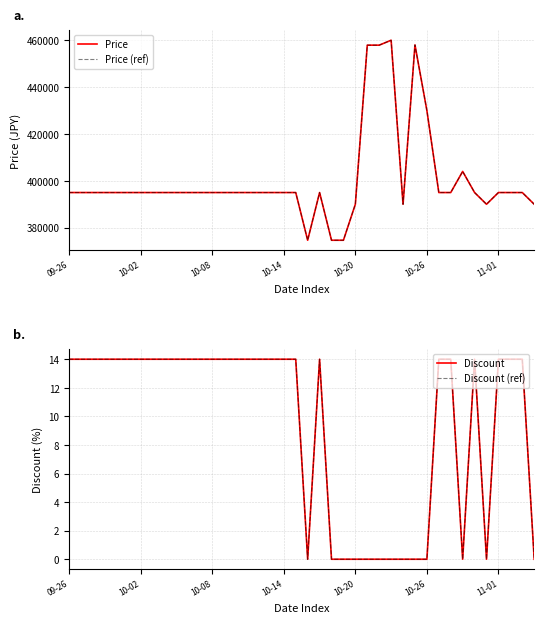

Reading left to right, what are all the values shown in this chart?

Price: 395000	395000	395000	395000	395000	395000	395000	395000	395000	395000	395000	395000	395000	395000	395000	395000	395000	395000	395000	395000	374640	395000	374640	374640	390000	457900	457900	460000	390000	458000	430000	395000	395000	404000	395000	390000	395000	395000	395000	390000
Price (ref): 395000	395000	395000	395000	395000	395000	395000	395000	395000	395000	395000	395000	395000	395000	395000	395000	395000	395000	395000	395000	374640	395000	374640	374640	390000	457900	457900	460000	390000	458000	430000	395000	395000	404000	395000	390000	395000	395000	395000	390000
Discount: 14	14	14	14	14	14	14	14	14	14	14	14	14	14	14	14	14	14	14	14	0	14	0	0	0	0	0	0	0	0	0	14	14	0	14	0	14	14	14	0
Discount (ref): 14	14	14	14	14	14	14	14	14	14	14	14	14	14	14	14	14	14	14	14	0	14	0	0	0	0	0	0	0	0	0	14	14	0	14	0	14	14	14	0